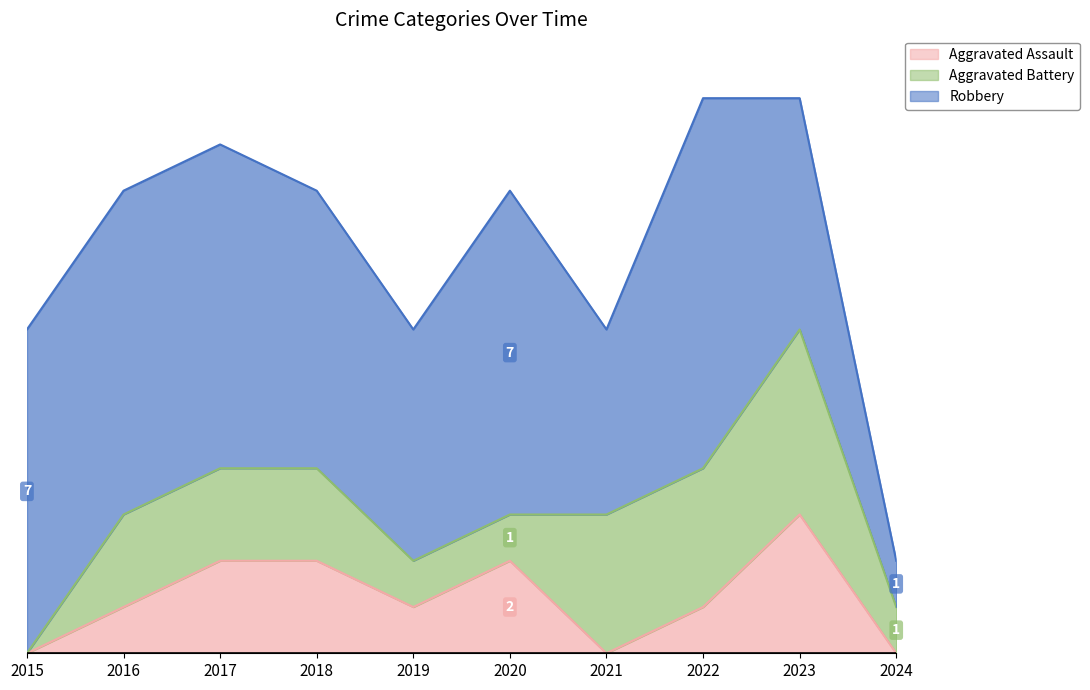

Reading left to right, extract all data points from this chart.

Aggravated Assault: 0	1	2	2	1	2	0	1	3	0
Aggravated Battery: 0	2	2	2	1	1	3	3	4	1
Robbery: 7	7	7	6	5	7	4	8	5	1